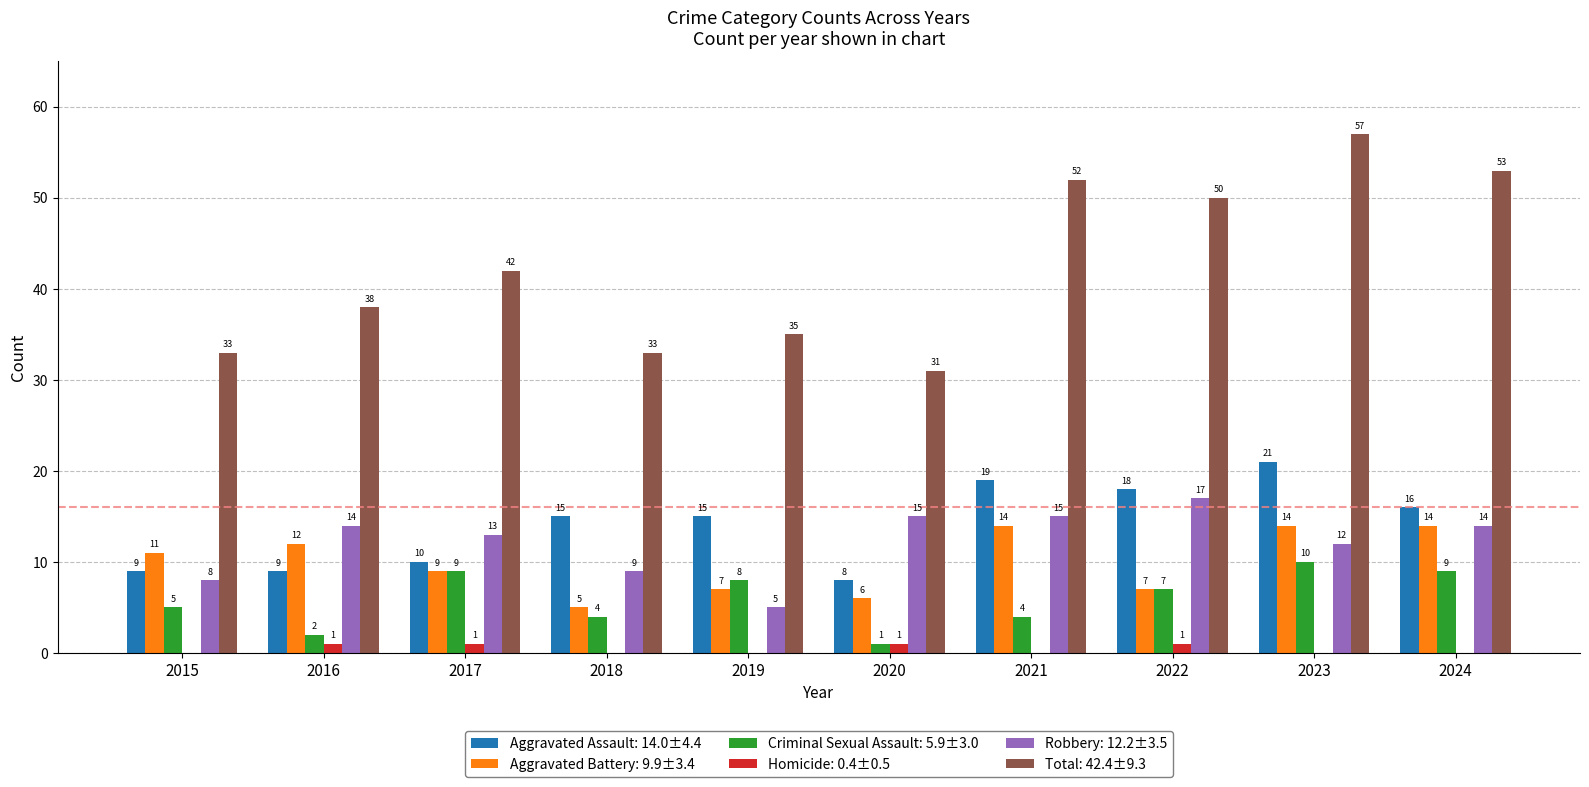

At which category is the sum across all series the highest?

2023